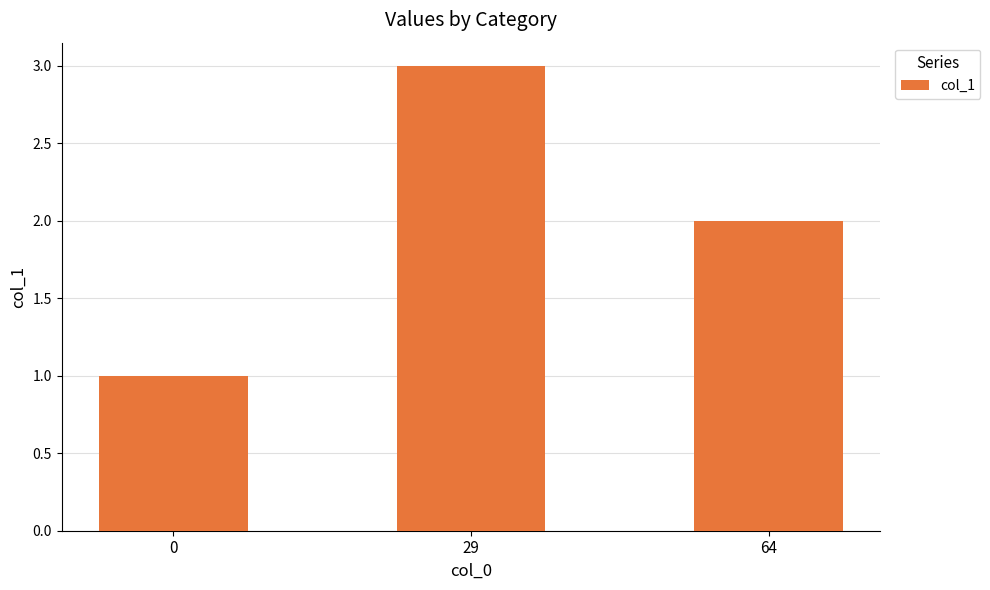

True or false: the data shows 2 at 64.

True